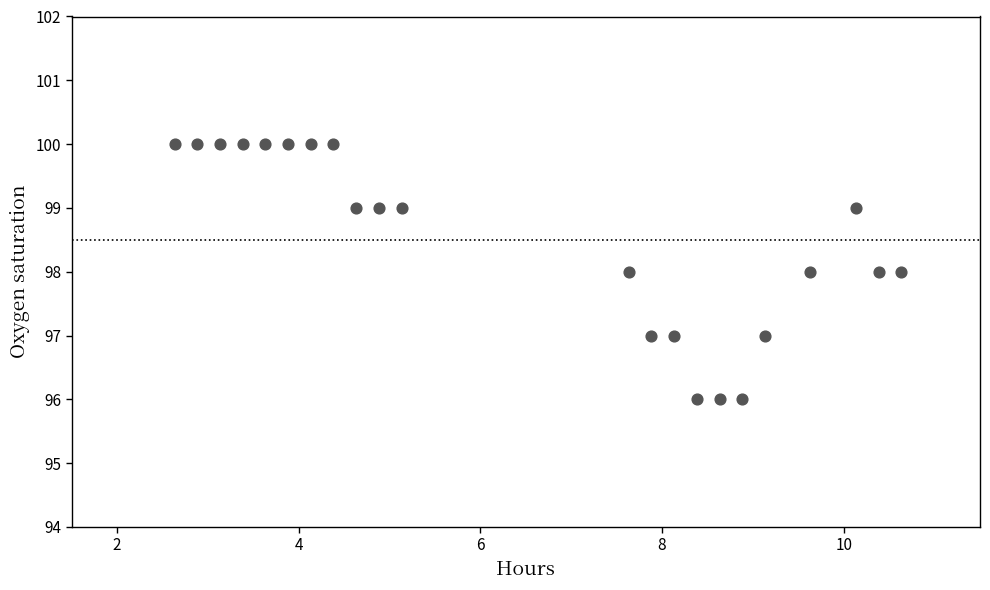

What is the range of Y values (max minus min)?

4